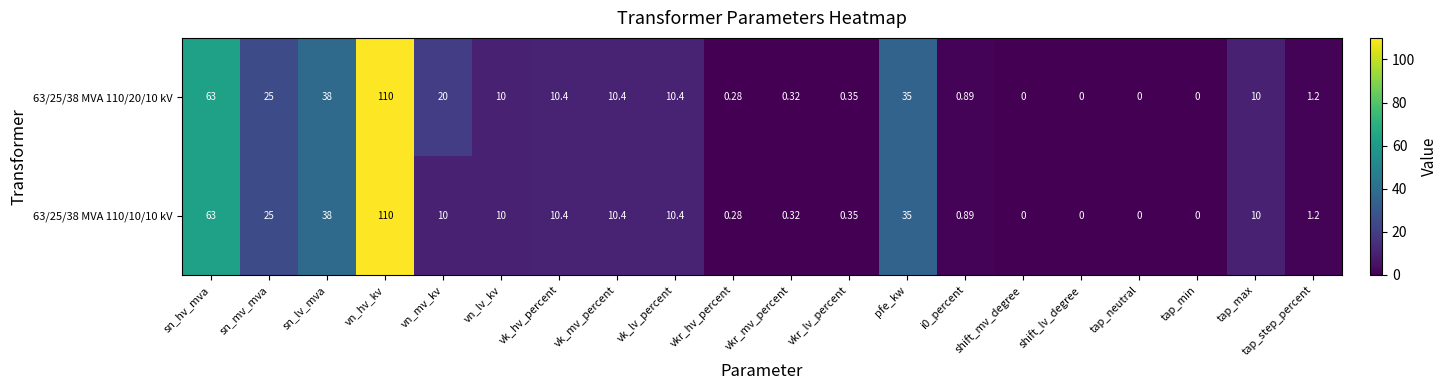

Where does the 63/25/38 MVA 110/10/10 kV series first go above 10?

sn_hv_mva